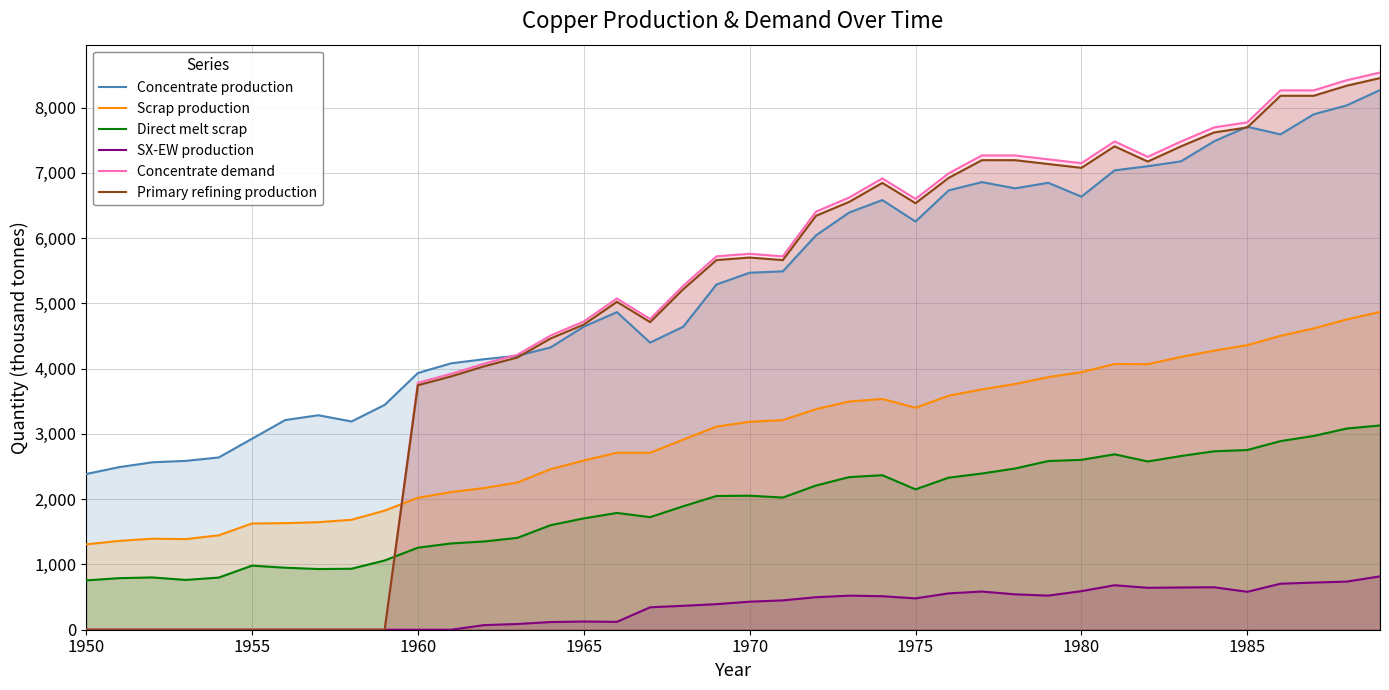

What are all the series names shown in the legend?

Concentrate production, Scrap production, Direct melt scrap, SX-EW production, Concentrate demand, Primary refining production